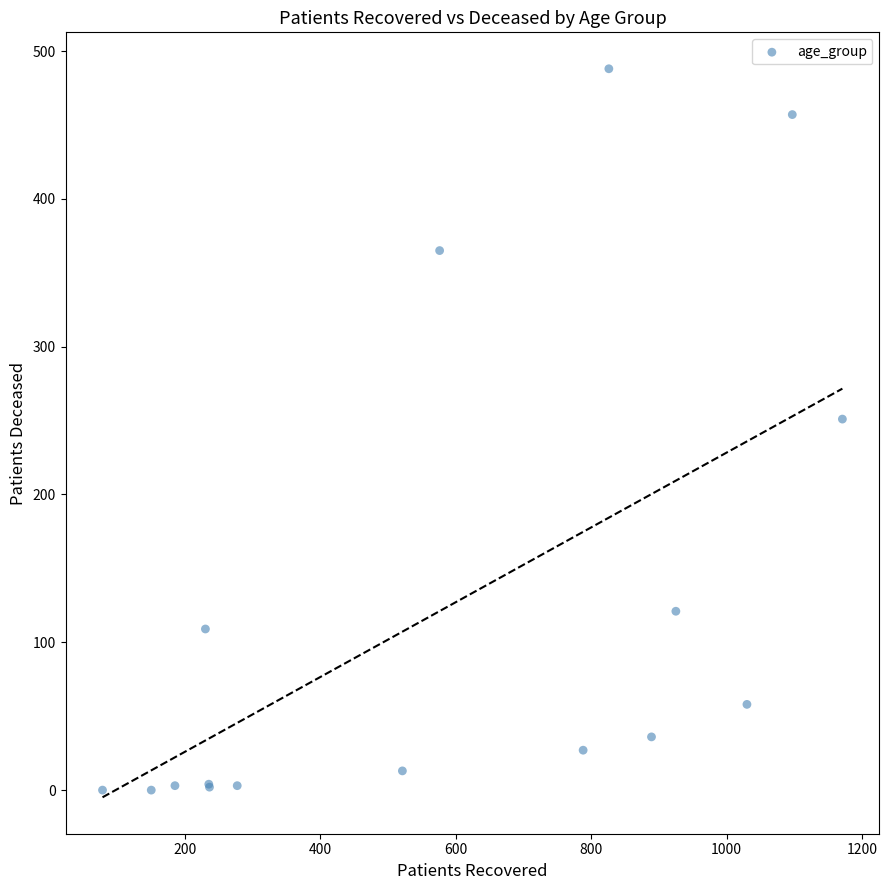

What Y value in the scatter plot is closest to 244?

251